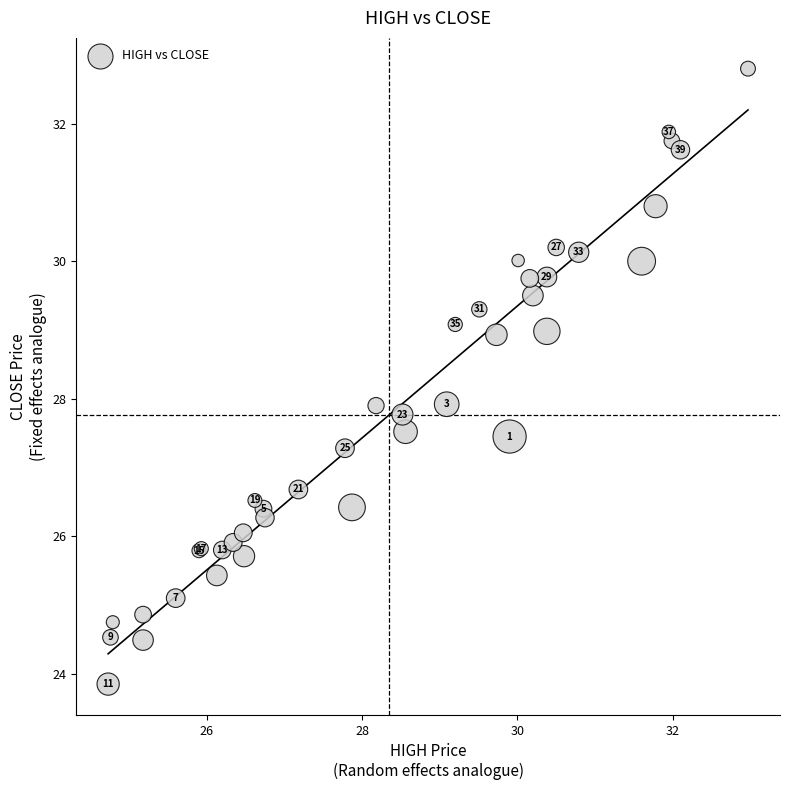

What Y value in the scatter plot is closest to 28?

27.9